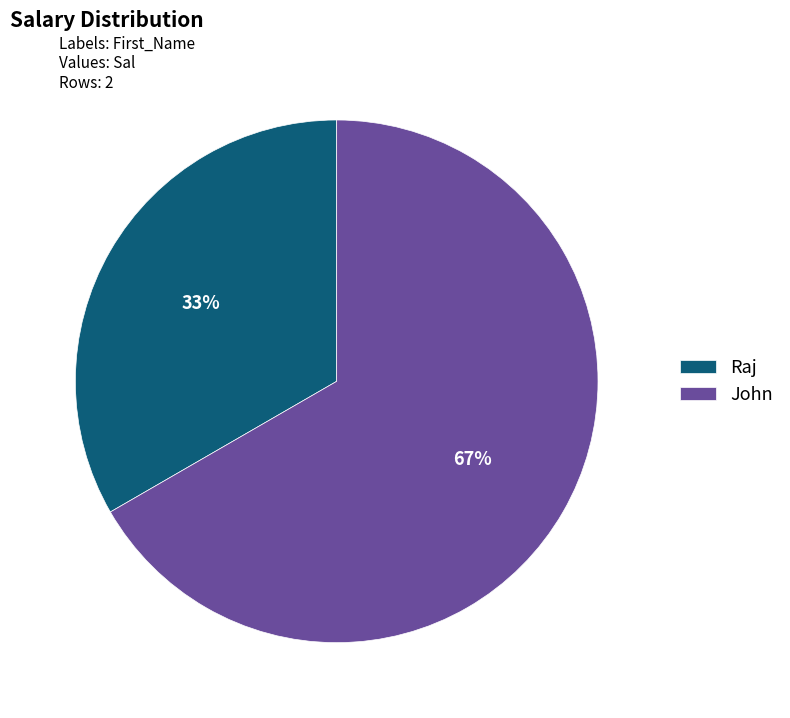

Do Raj and John together represent more than half of the pie?

Yes